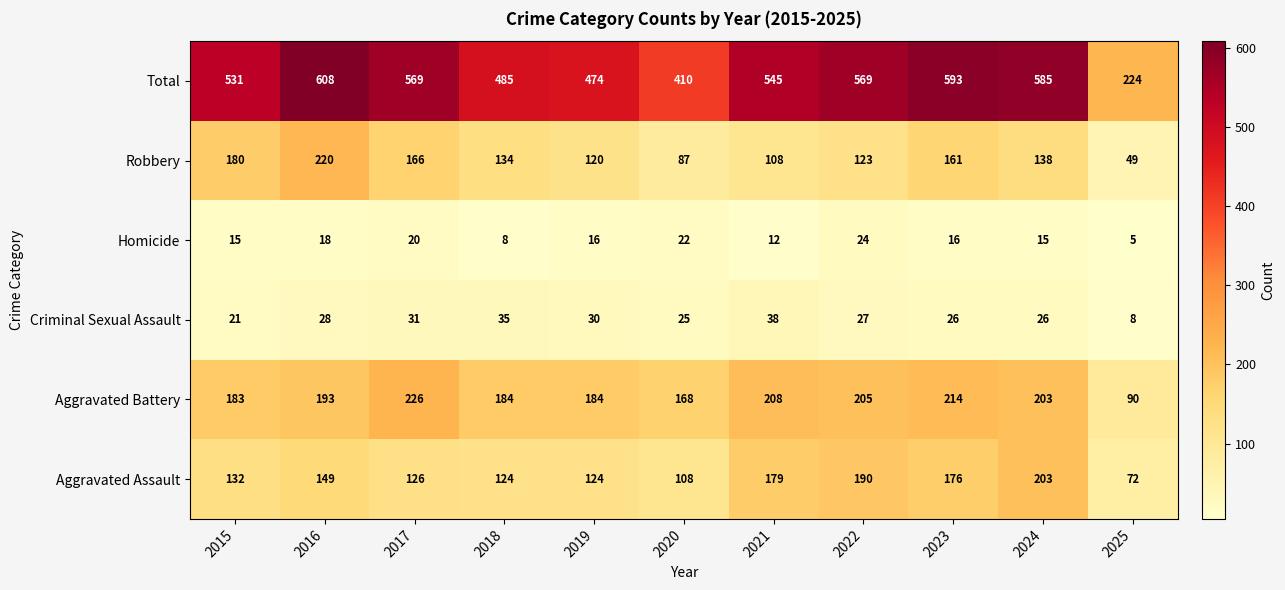

What is the difference between the second highest and second lowest values in the Robbery series?

93